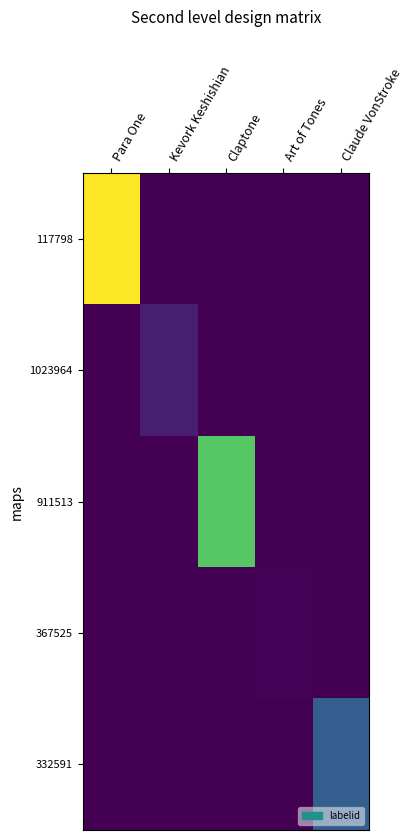

Reading right to left, what are all the values shown in this chart?

117798: Claude VonStroke=0	Art of Tones=0	Claptone=0	Kevork Keshishian=0	Para One=56888
1023964: Claude VonStroke=0	Art of Tones=0	Claptone=0	Kevork Keshishian=4723	Para One=0
911513: Claude VonStroke=0	Art of Tones=0	Claptone=42024	Kevork Keshishian=0	Para One=0
367525: Claude VonStroke=0	Art of Tones=459	Claptone=0	Kevork Keshishian=0	Para One=0
332591: Claude VonStroke=16984	Art of Tones=0	Claptone=0	Kevork Keshishian=0	Para One=0